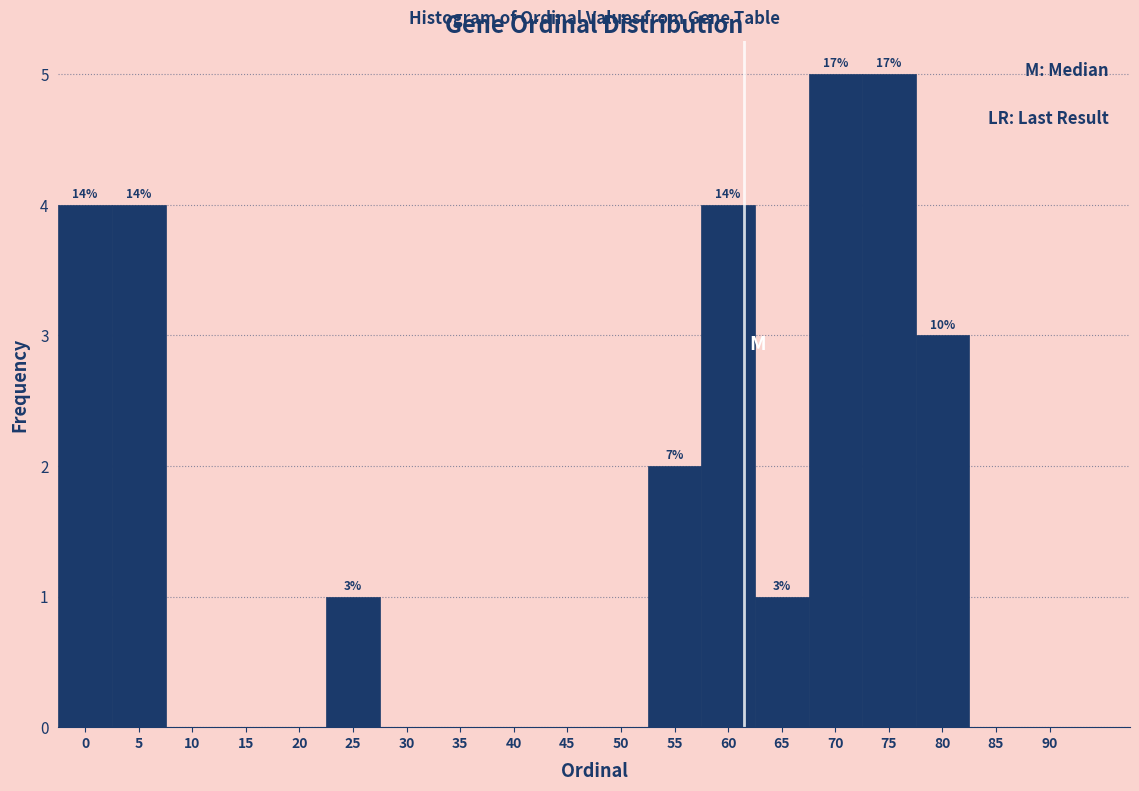

Reading left to right, extract all data points from this chart.

0=4	5=4	10=0	15=0	20=0	25=1	30=0	35=0	40=0	45=0	50=0	55=2	60=4	65=1	70=5	75=5	80=3	85=0	90=0